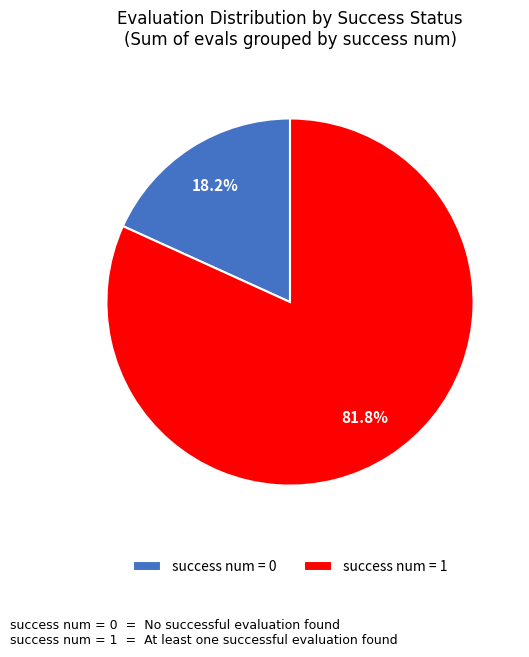

Does success num = 0 account for over 50% of the chart?

No